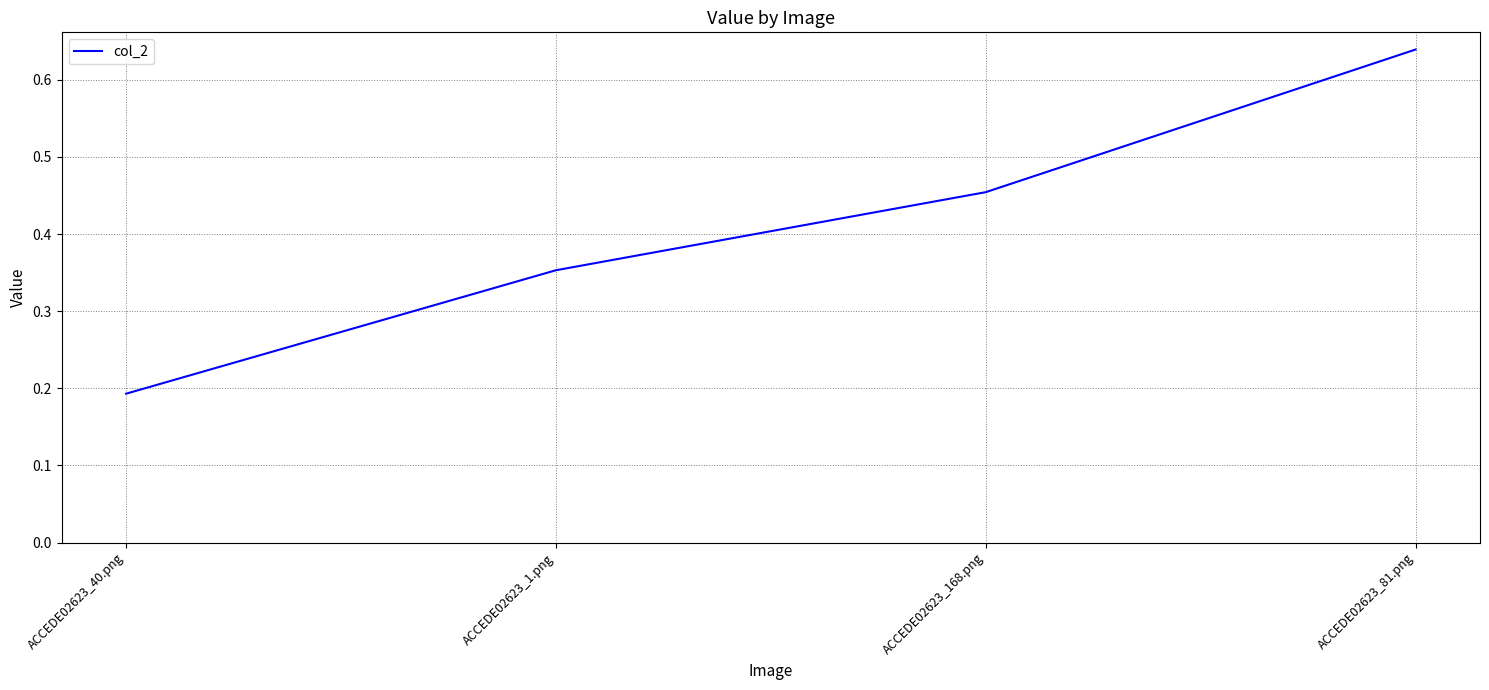

Which category has the lowest value across all series?

ACCEDE02623_40.png